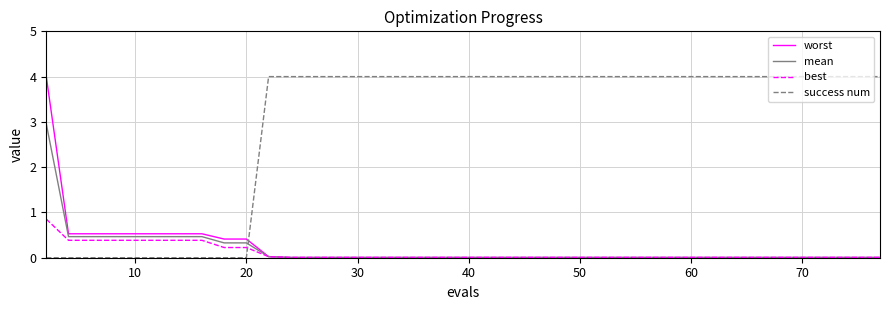

True or false: best and success num intersect in this chart.

True